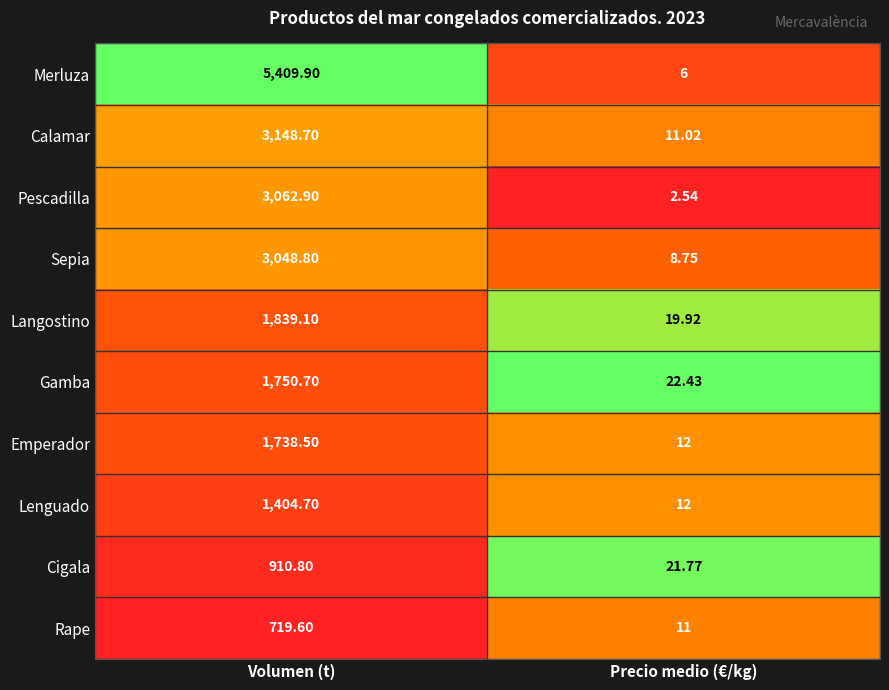

Which series has the widest spread of values?

Merluza